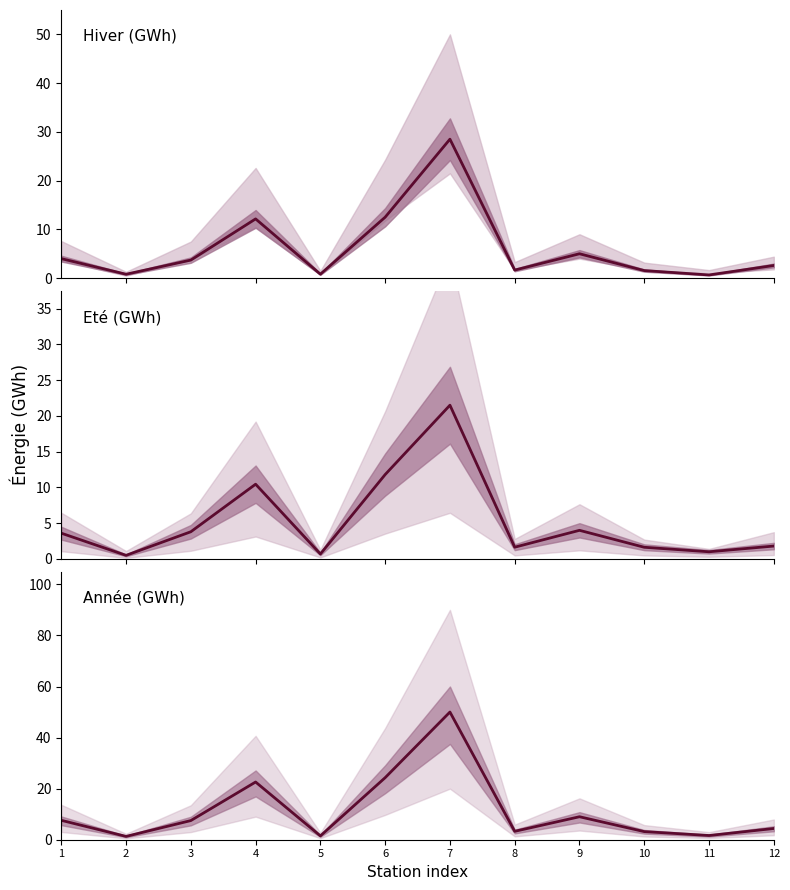

At which label is Eté closest to 11?

4